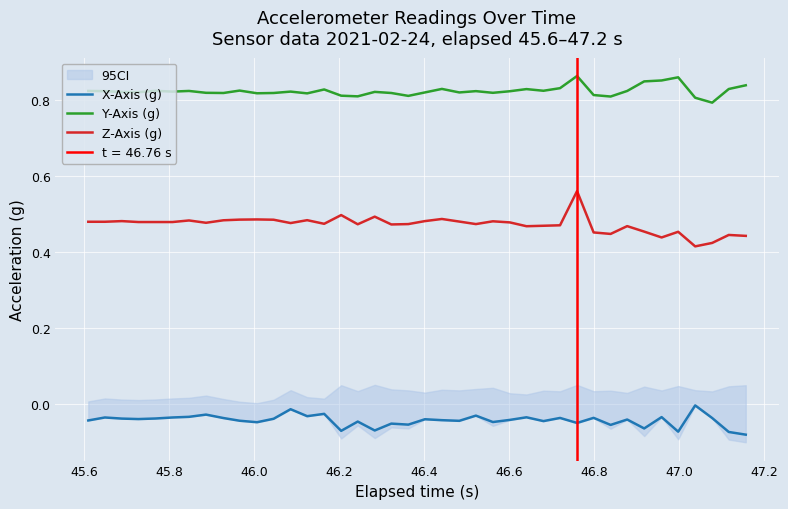

At how many categories does at least one series exceed 0?

40